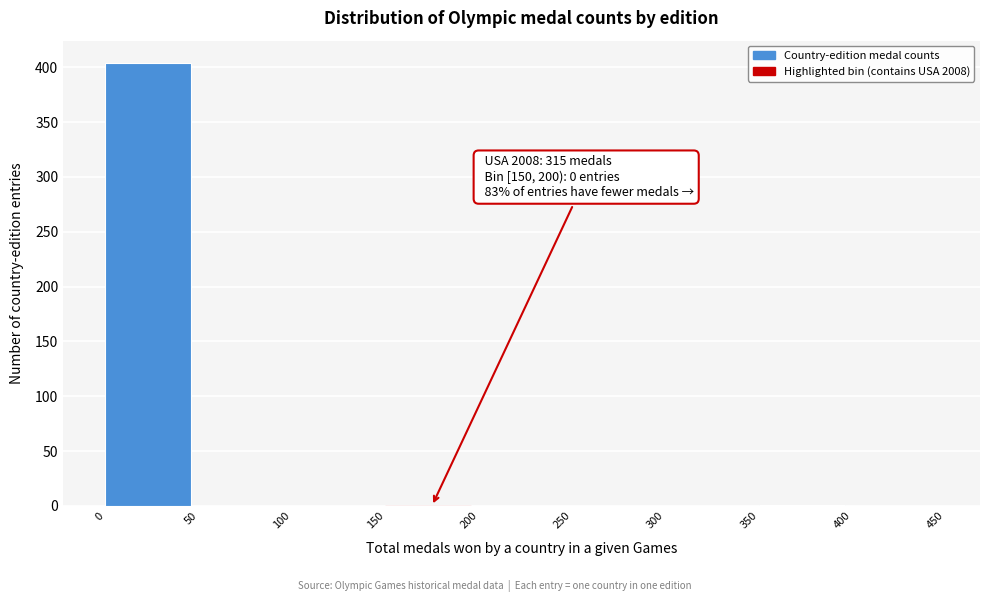

Which range on the x-axis has the tallest bar?

0 to 50